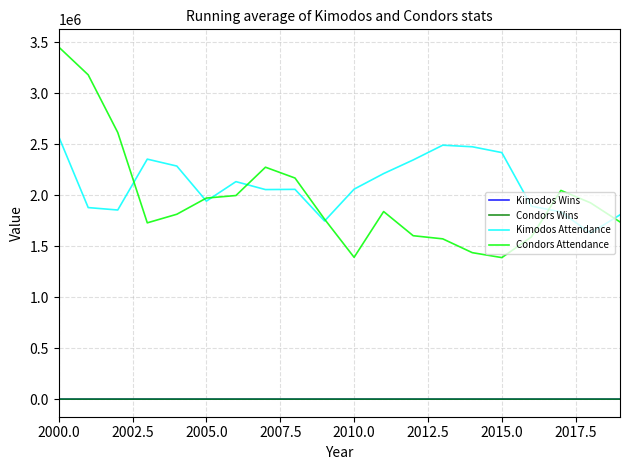

What is the maximum value shown in the chart?

3456278